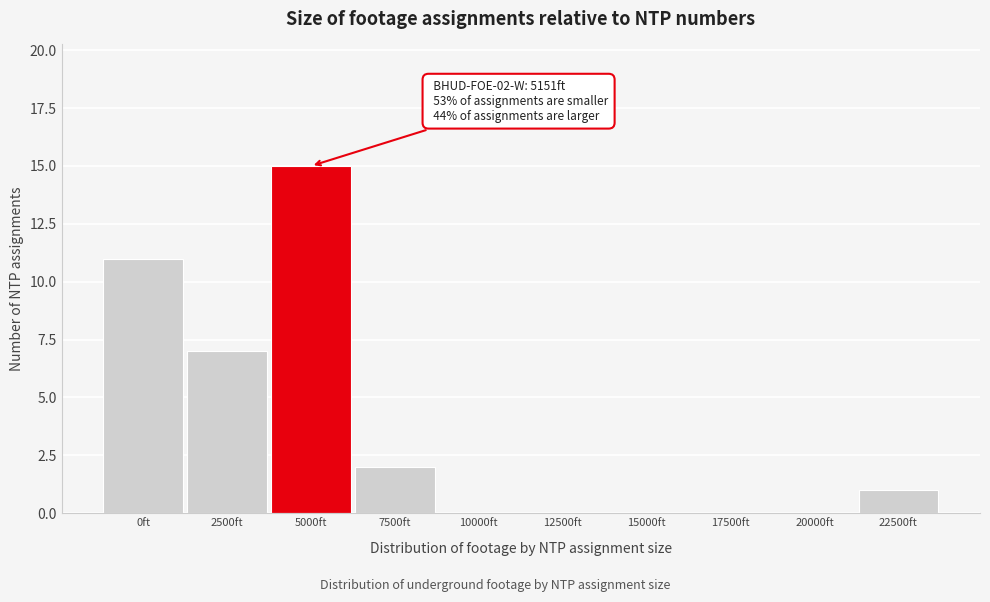

Reading left to right, transcribe all the data shown in this chart.

0ft=11	2500ft=7	5000ft=15	7500ft=2	10000ft=0	12500ft=0	15000ft=0	17500ft=0	20000ft=0	22500ft=1